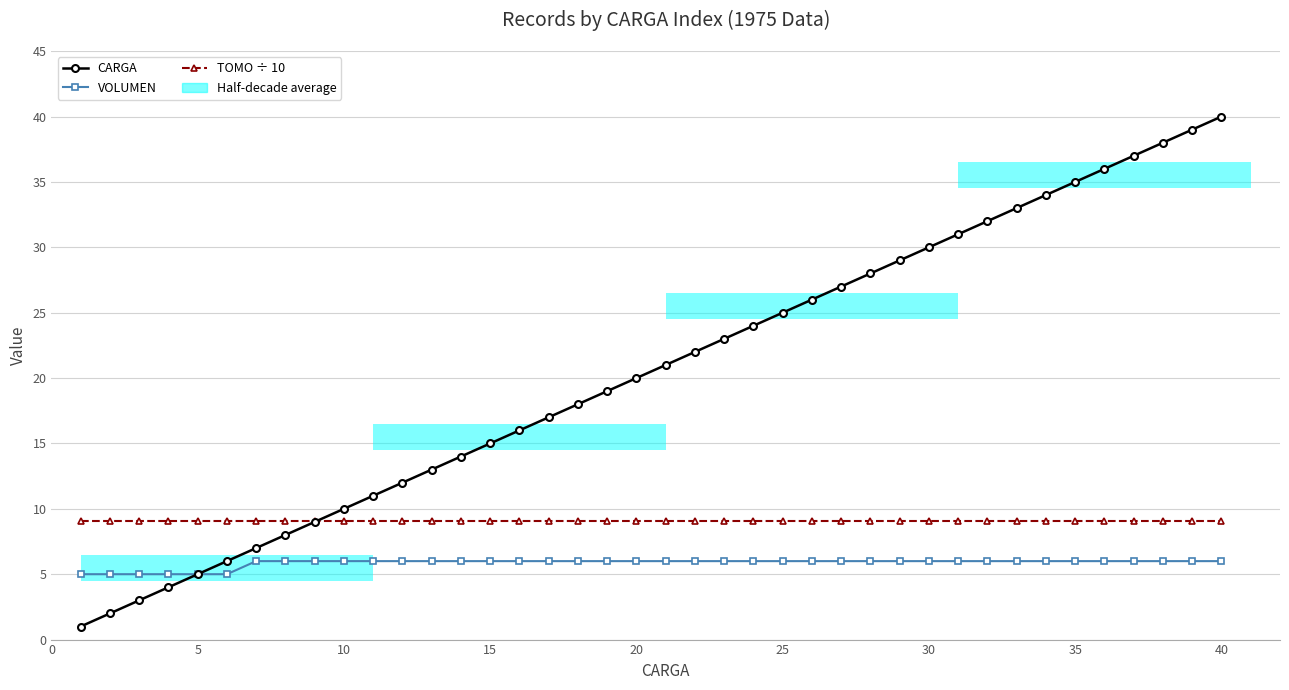

At how many categories does at least one series exceed 35?

5